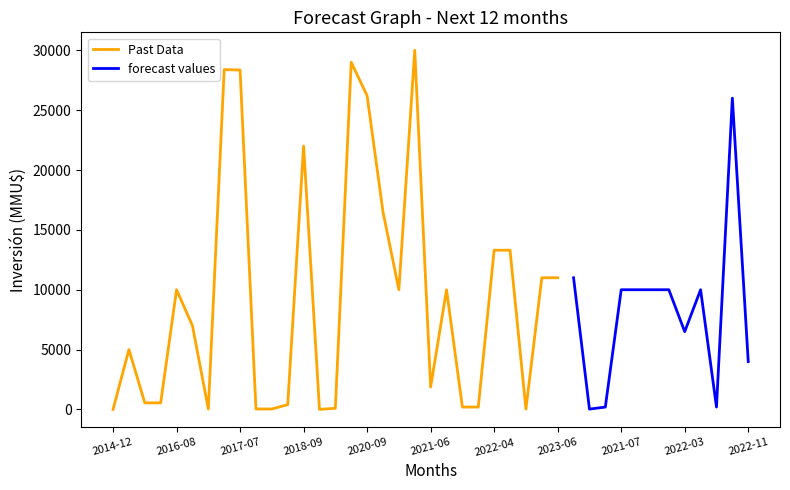

What is the value of the 5th point from the left?

10000